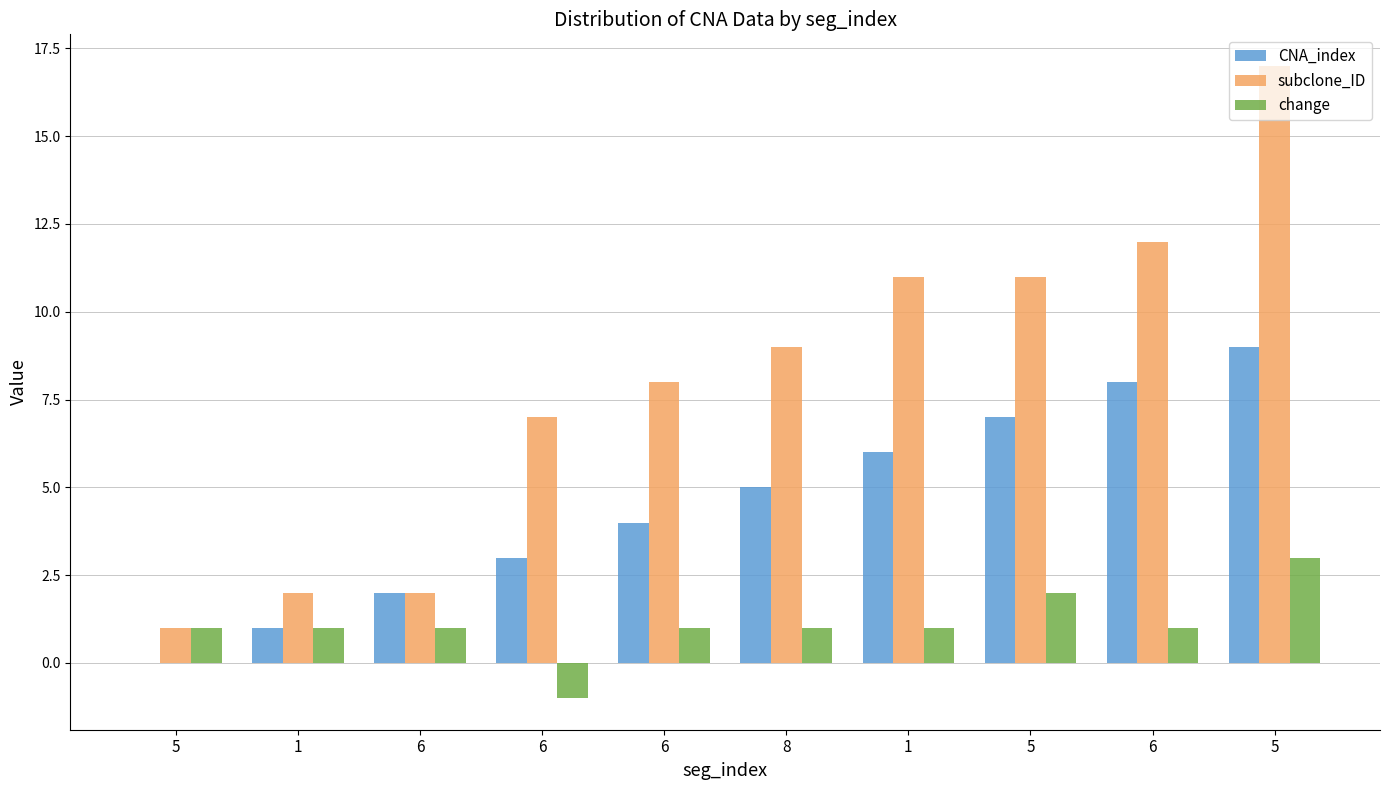

At how many categories does at least one series exceed 5?

7